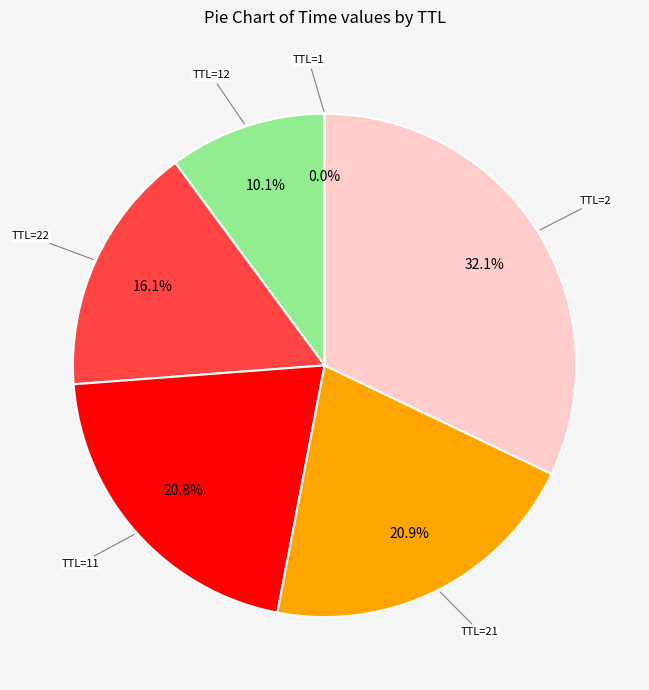

Is there a majority slice in this chart?

No